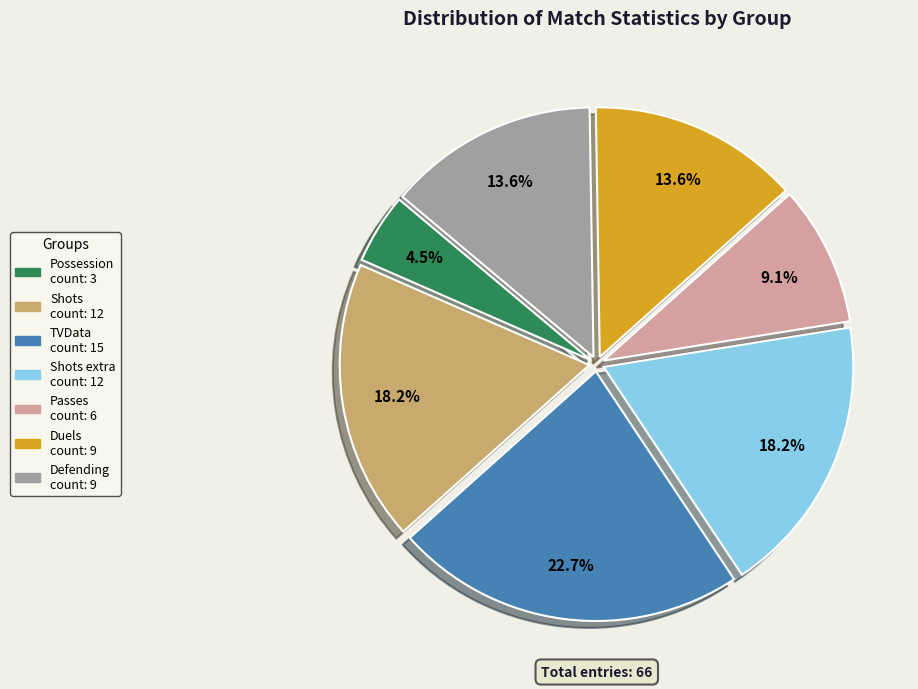

To the nearest percent, what is the average slice percentage?

14%